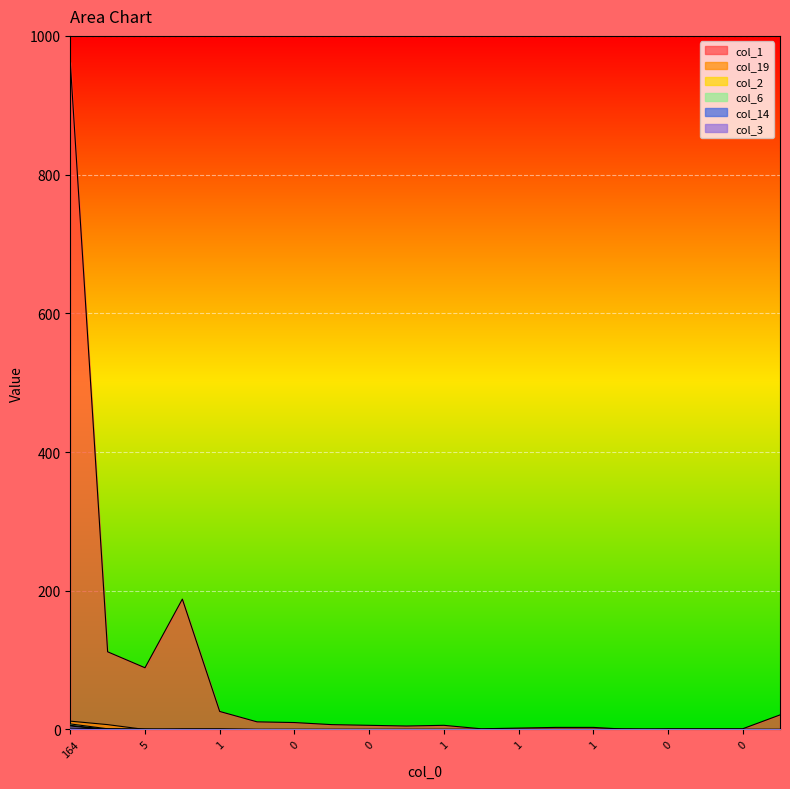

Reading right to left, what are all the values shown in this chart?

col_1: 21	1	1	1	0	3	3	2	1	6	5	6	7	10	11	26	188	89	112	962
col_19: 0	0	0	0	1	0	0	0	0	0	0	0	0	0	0	1	1	0	7	12
col_2: 0	0	0	0	0	0	0	0	0	0	0	0	0	0	0	0	0	1	0	6
col_6: 0	0	0	0	0	0	0	0	0	0	0	0	0	0	0	0	0	0	1	8
col_14: 0	0	0	0	0	0	0	0	0	0	0	0	0	0	0	0	0	0	1	2
col_3: 0	0	0	0	0	0	0	0	0	0	0	0	0	0	0	0	0	0	0	5